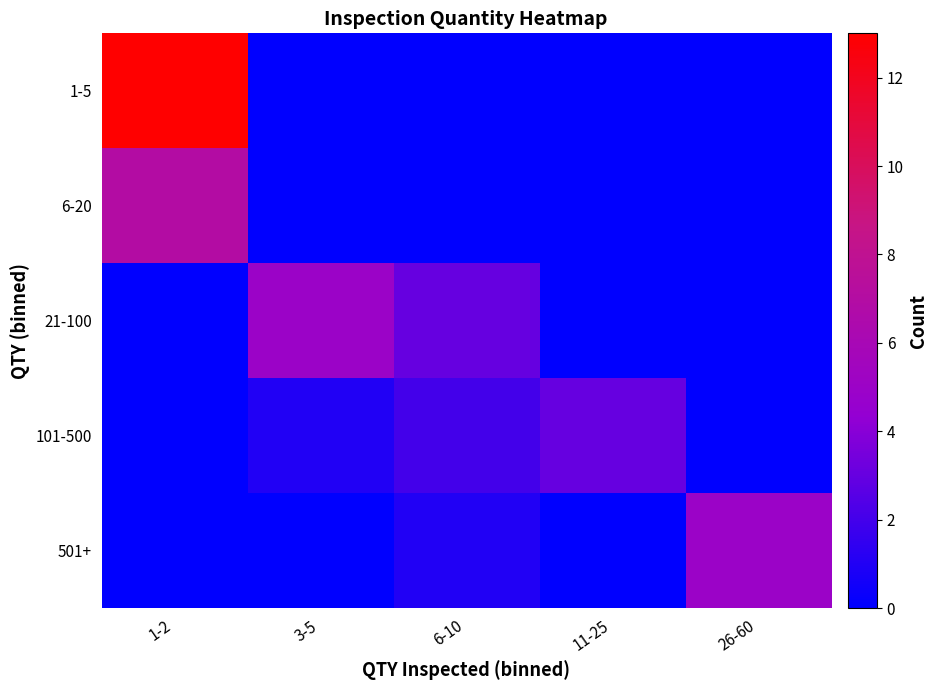

List the series in order of their peak value, lowest first.

101-500, 21-100, 501+, 6-20, 1-5